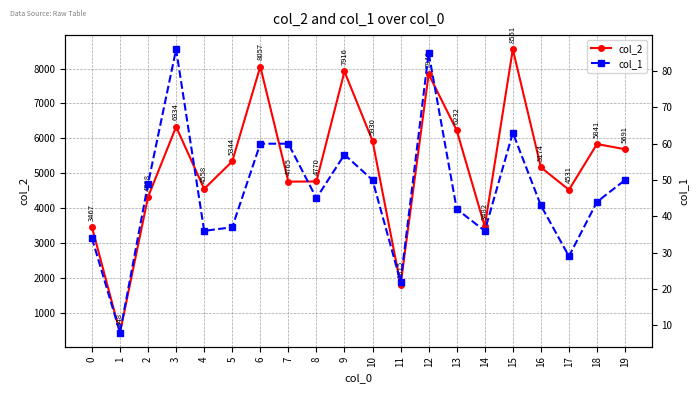

True or false: col_2 and col_1 cross at least once.

False